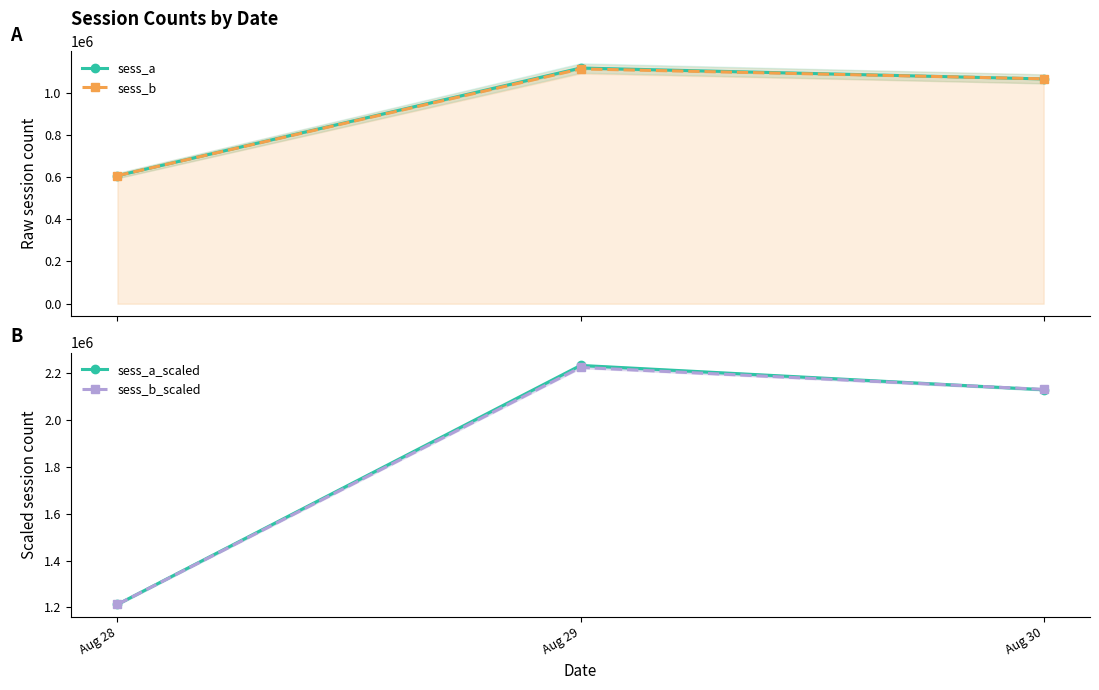

List the labels in order of sess_a value, largest first.

Aug 29, Aug 30, Aug 28